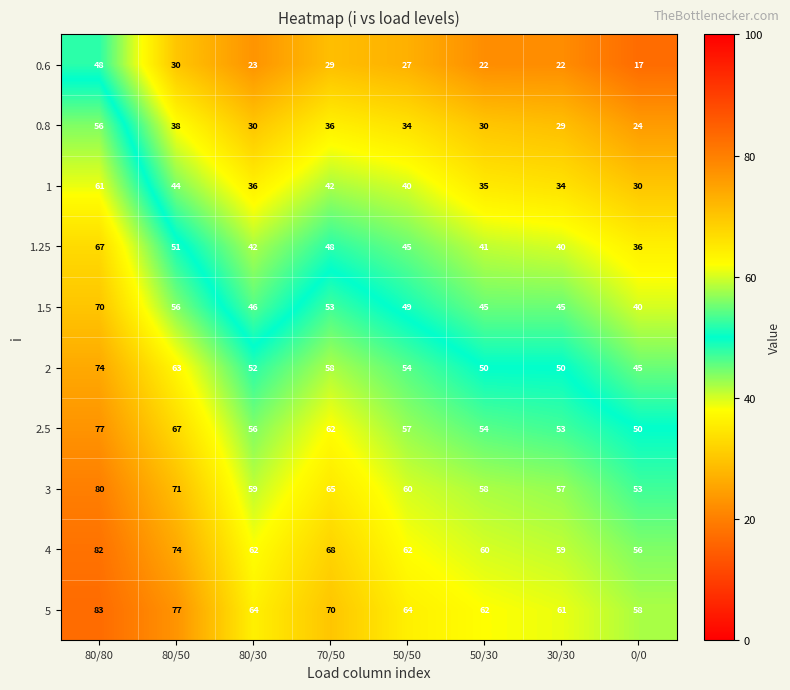

Which label corresponds to the largest value in the chart?

80/80